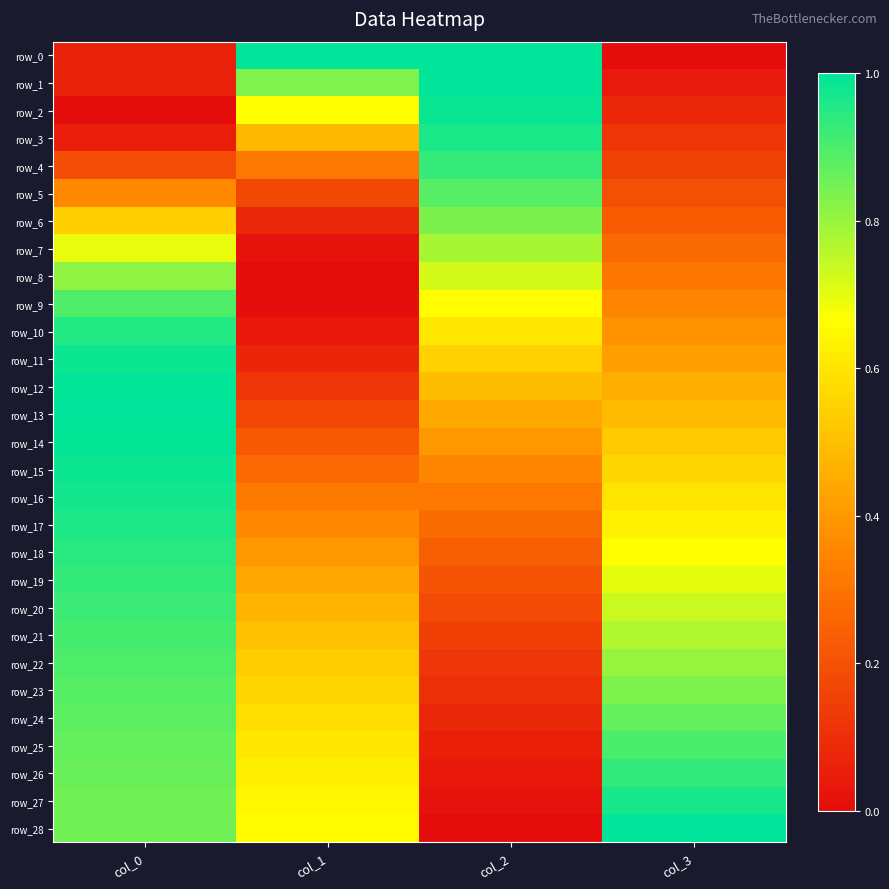

What is the highest value of the row_0 series?

1.0